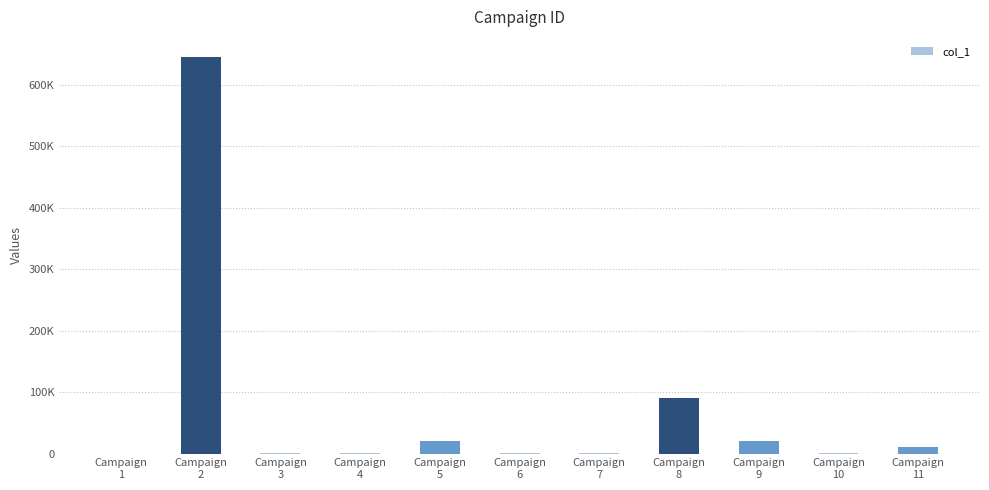

Which has a higher value, Campaign
2 or Campaign
3?

Campaign
2